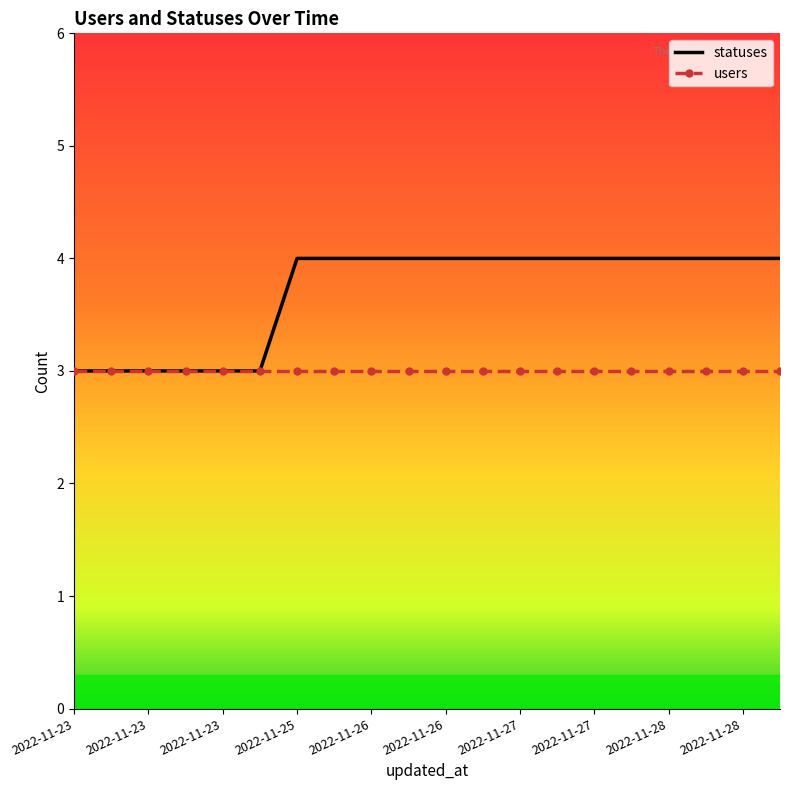

Which series has the widest spread of values?

statuses